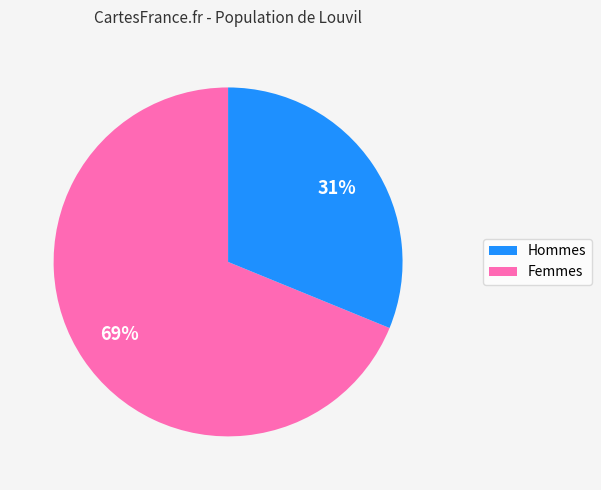

Is there any slice that represents more than half of the pie?

Yes